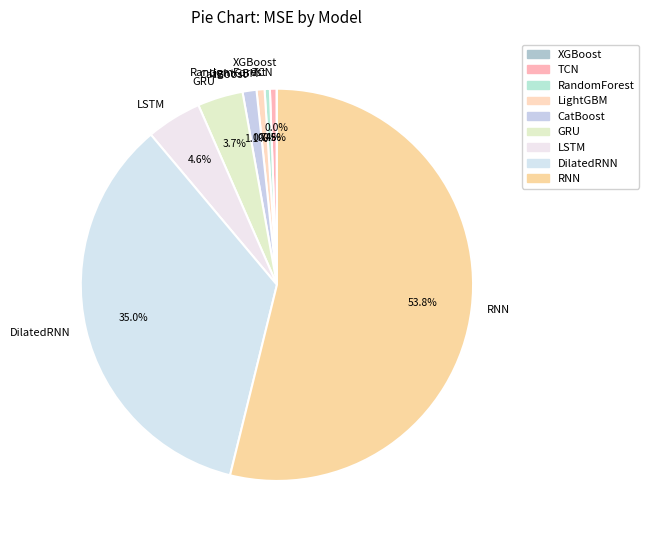

Combined, do TCN and RandomForest account for over 50%?

No